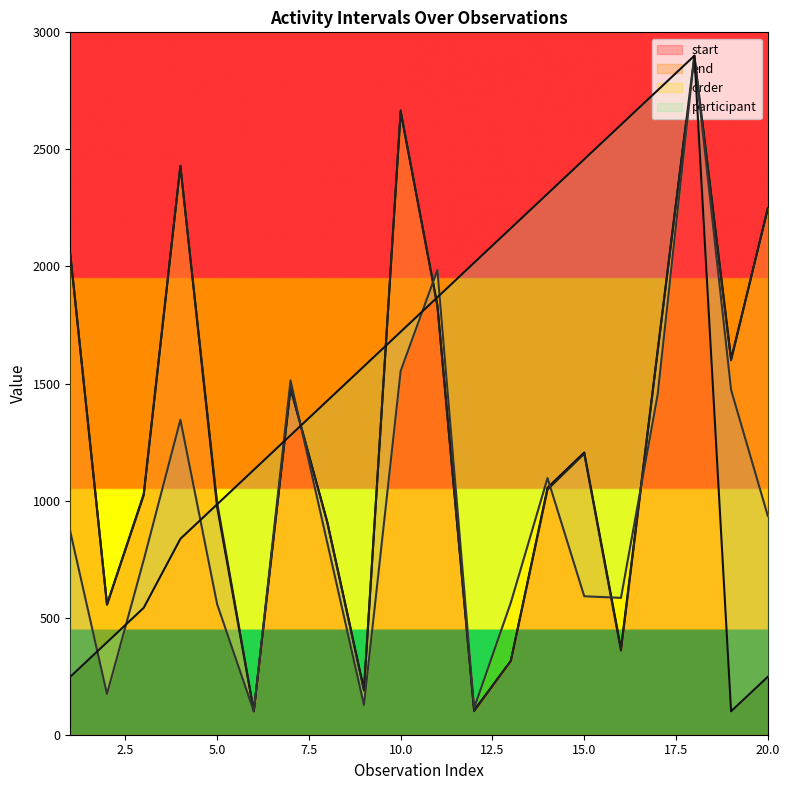

What is the difference between the maximum and minimum values in the order series?

2800.0